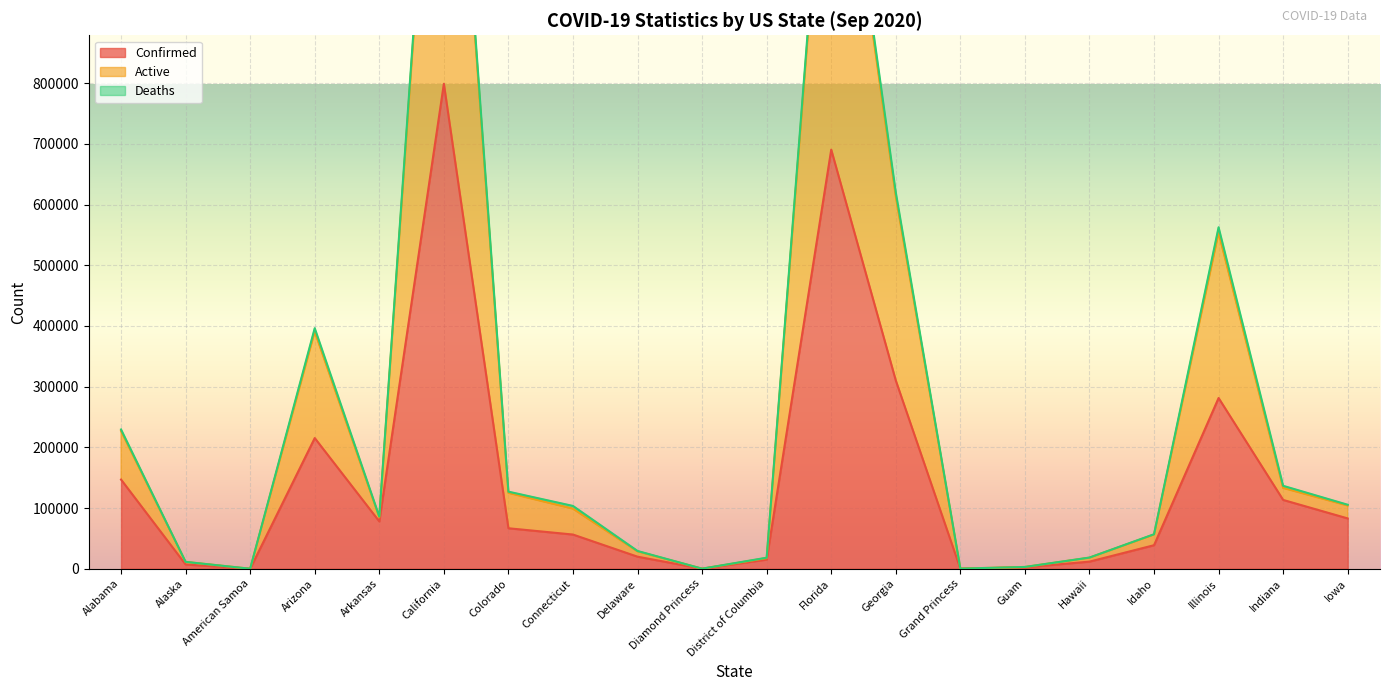

The Confirmed series shows 231062 at Alabama. True or false?

False